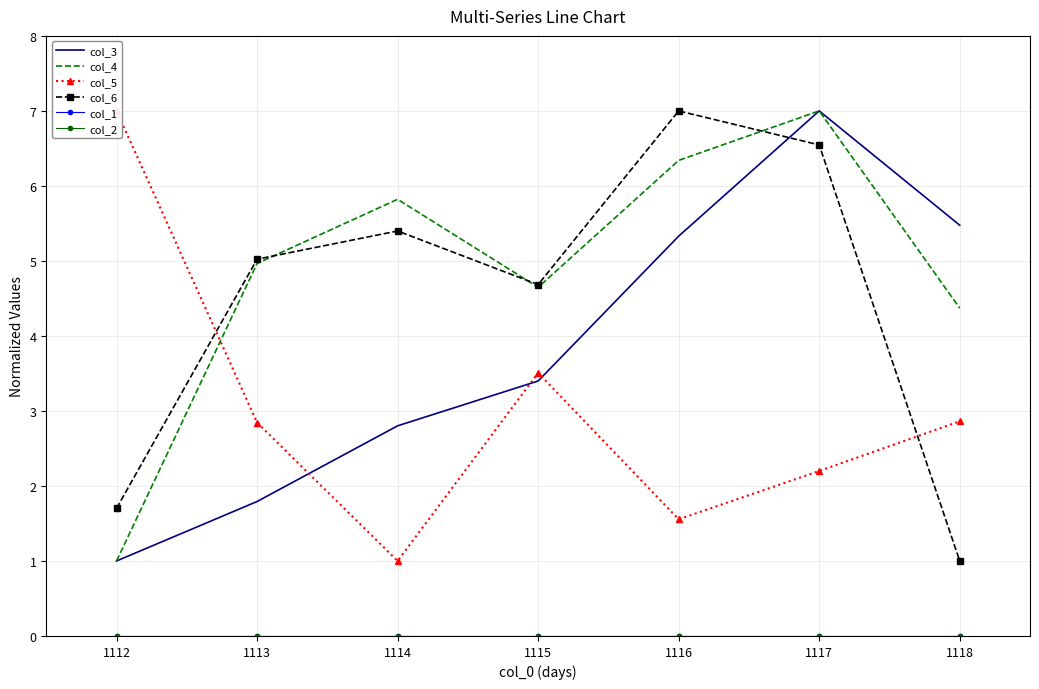

Which category has the lowest value in the col_6 series?

1118